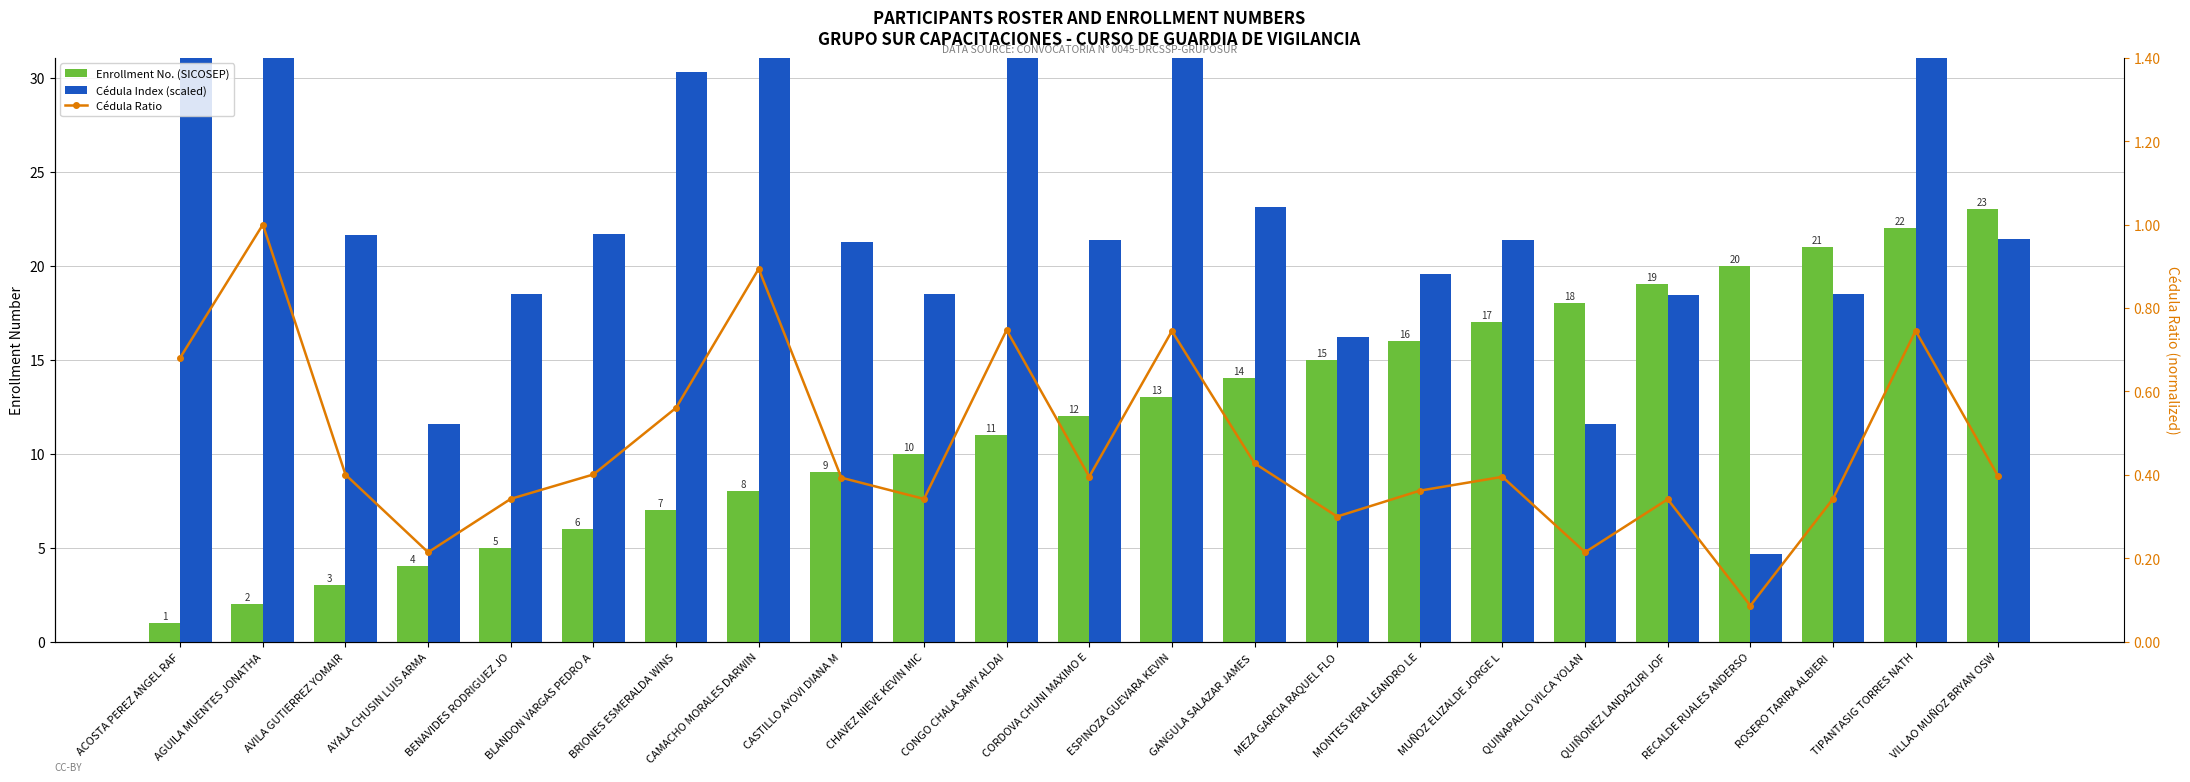

Count the number of data series in this chart.

3